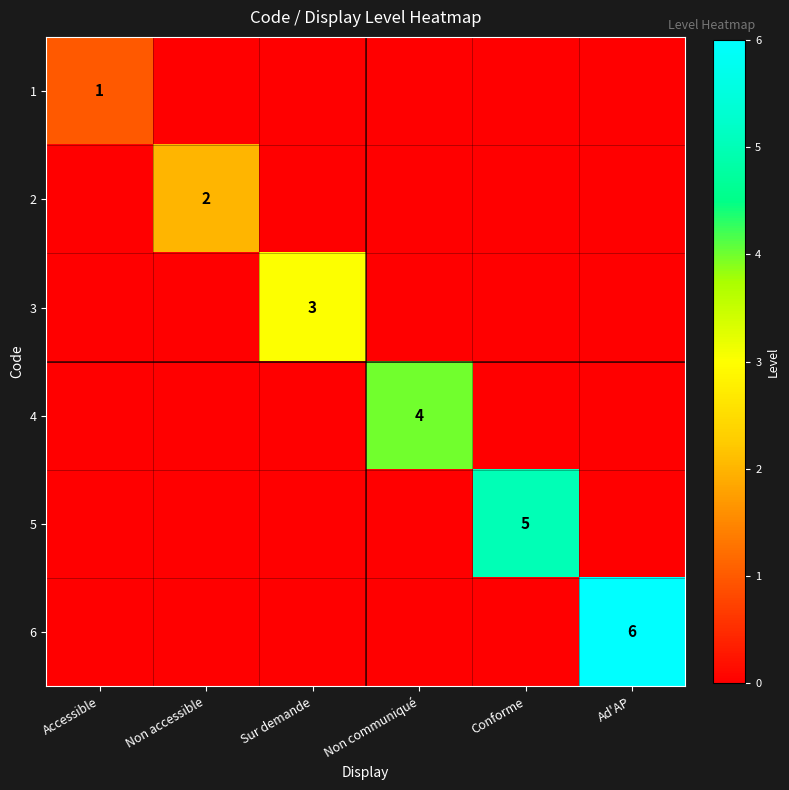

Which category has the lowest value across all series?

Non accessible